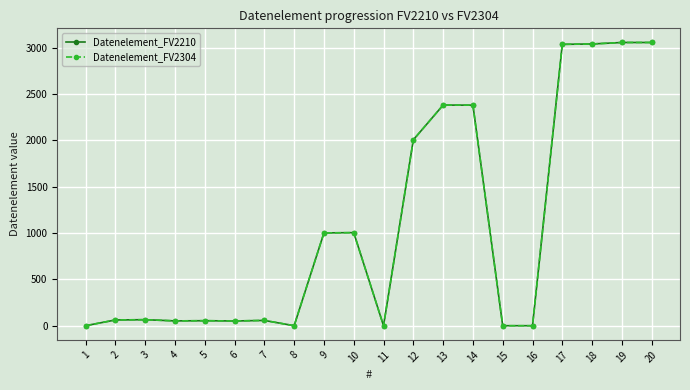

Is this an area chart (filled region under the line)?

No